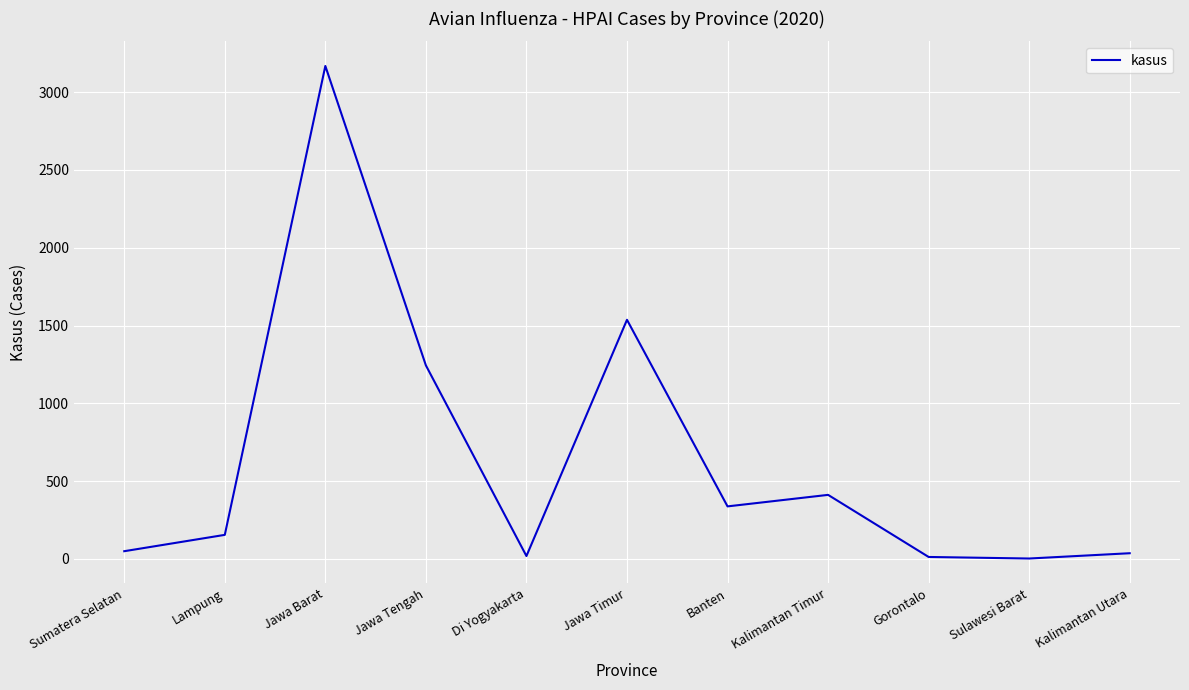

Where is the data nearest to the value 1585?

Jawa Timur